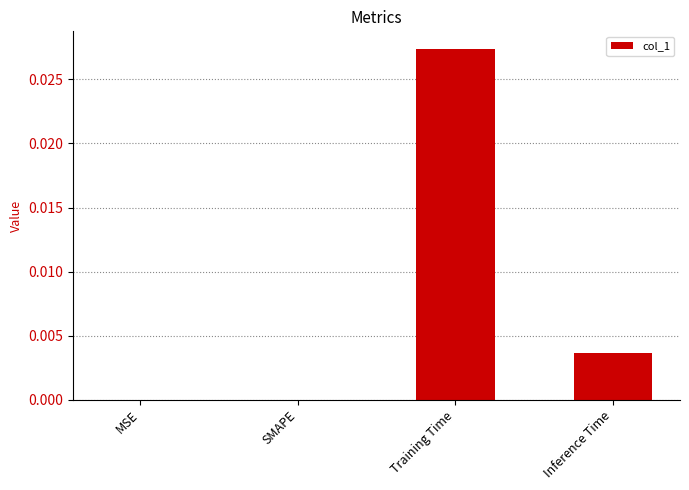

Between Training Time and SMAPE, which is larger?

Training Time